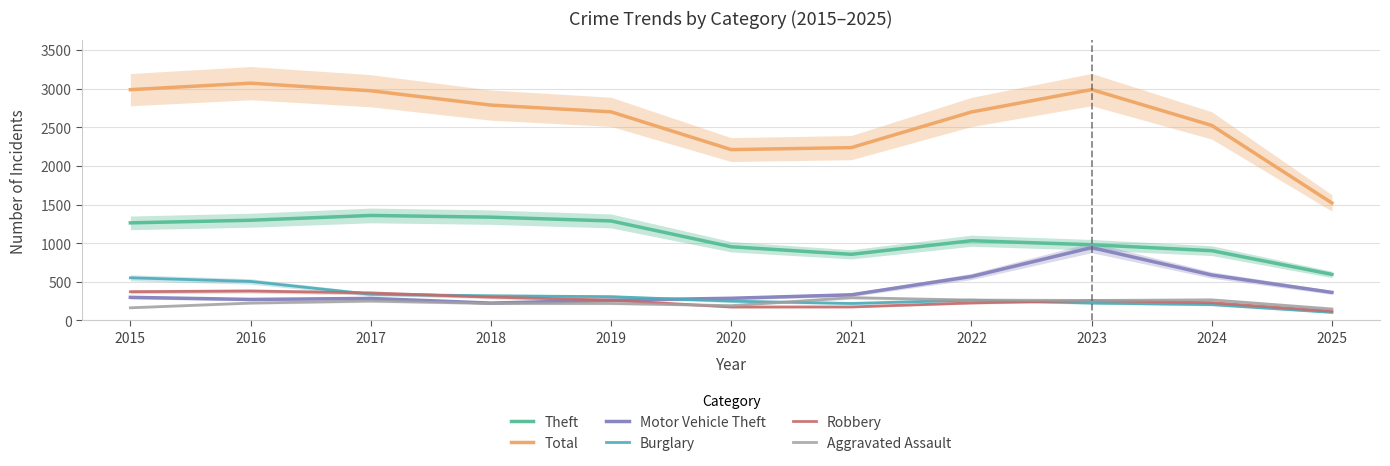

At which label does Burglary first exceed 263?

2015